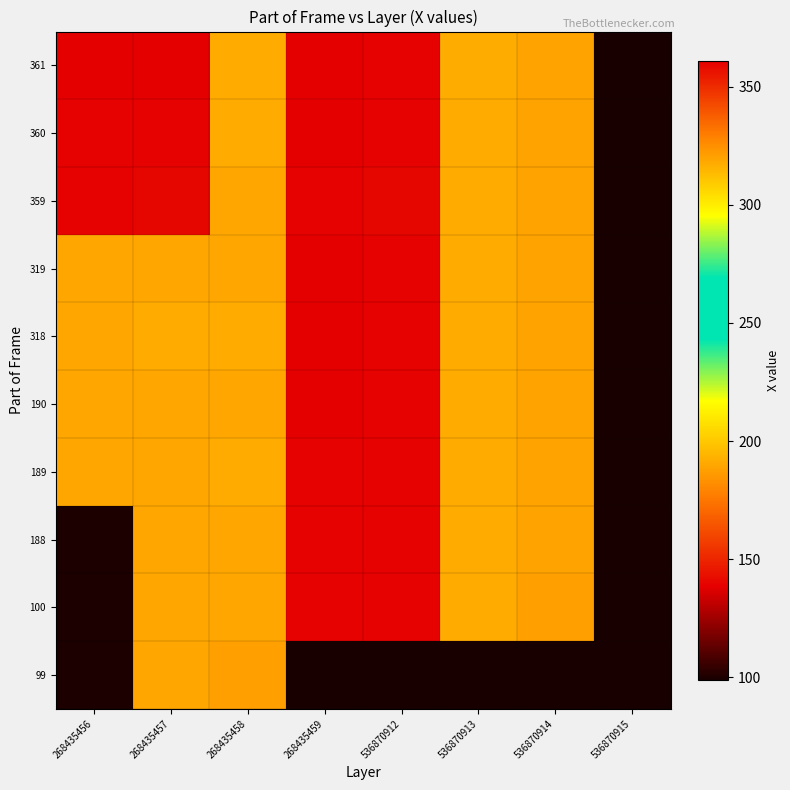

Reading left to right, list all the values displayed in this chart.

99: 268435456=100	268435457=190	268435458=188	268435459=99	536870912=99	536870913=99	536870914=99	536870915=99
100: 268435456=100	268435457=190	268435458=319	268435459=360	536870912=360	536870913=318	536870914=188	536870915=99
188: 268435456=100	268435457=190	268435458=319	268435459=360	536870912=360	536870913=318	536870914=189	536870915=99
189: 268435456=190	268435457=190	268435458=318	268435459=360	536870912=360	536870913=318	536870914=189	536870915=99
190: 268435456=190	268435457=190	268435458=319	268435459=361	536870912=360	536870913=318	536870914=189	536870915=99
318: 268435456=319	268435457=318	268435458=318	268435459=361	536870912=360	536870913=318	536870914=189	536870915=99
319: 268435456=319	268435457=319	268435458=319	268435459=361	536870912=360	536870913=318	536870914=189	536870915=99
359: 268435456=360	268435457=359	268435458=319	268435459=360	536870912=359	536870913=318	536870914=189	536870915=99
360: 268435456=360	268435457=360	268435458=318	268435459=361	536870912=360	536870913=318	536870914=189	536870915=99
361: 268435456=361	268435457=361	268435458=318	268435459=361	536870912=360	536870913=317	536870914=189	536870915=99